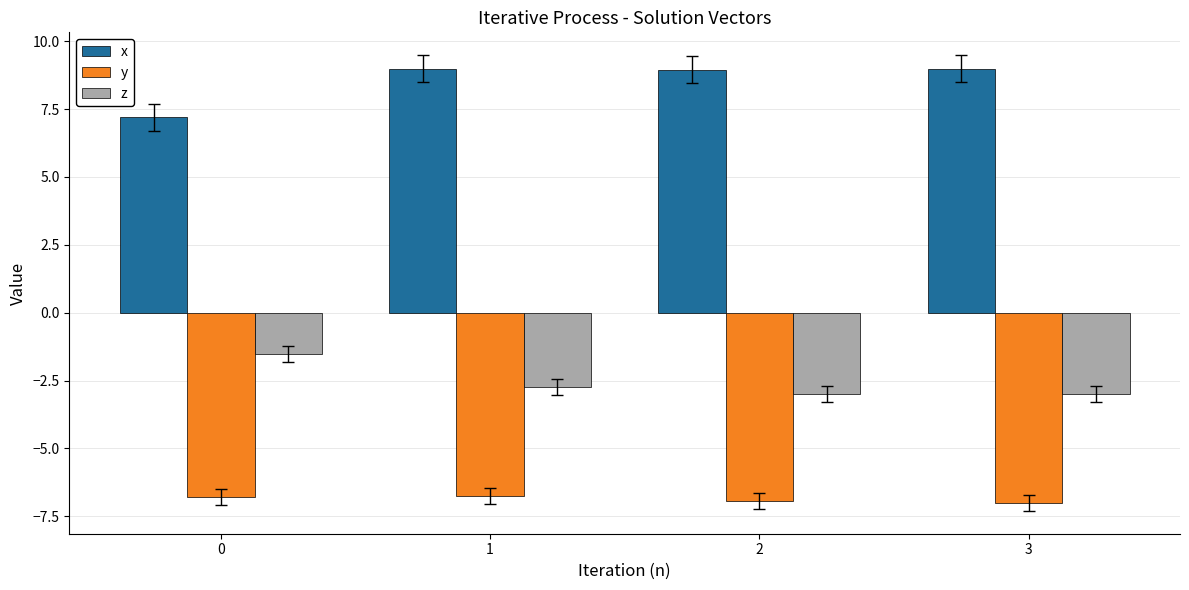

What is the difference between the highest and lowest values at 1?

15.7